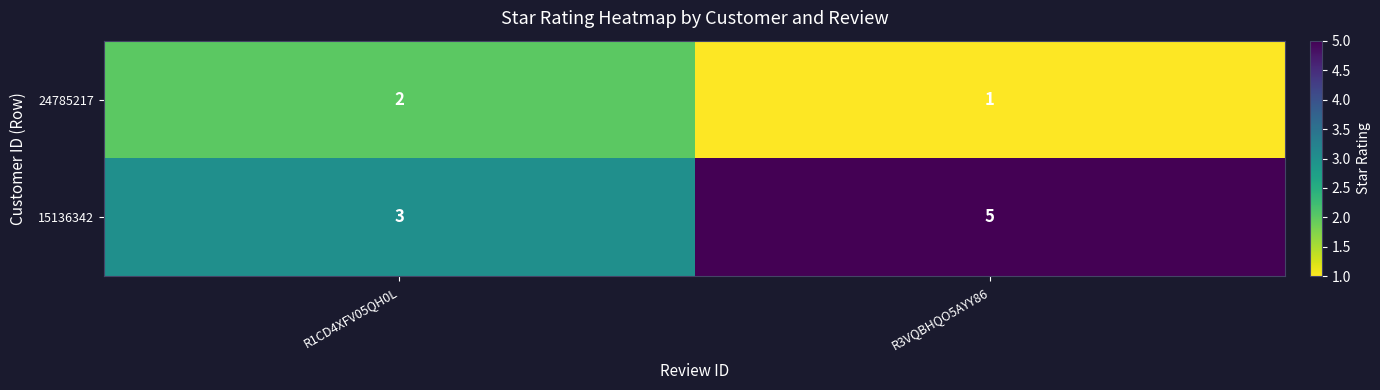

The 24785217 series shows 1 at R3VQBHQO5AYY86. True or false?

True